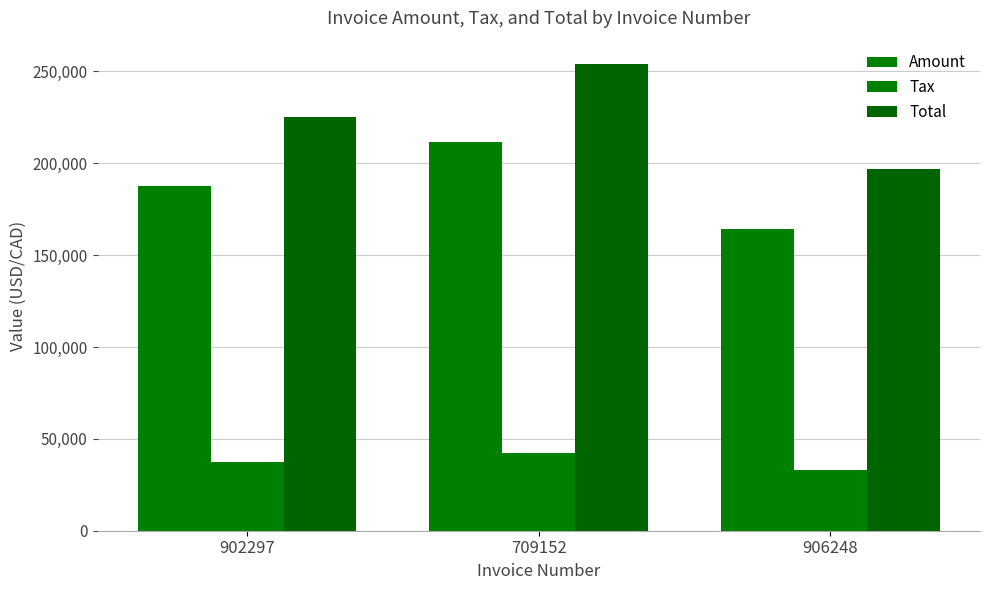

List the series in order of their overall mean, highest first.

Total, Amount, Tax